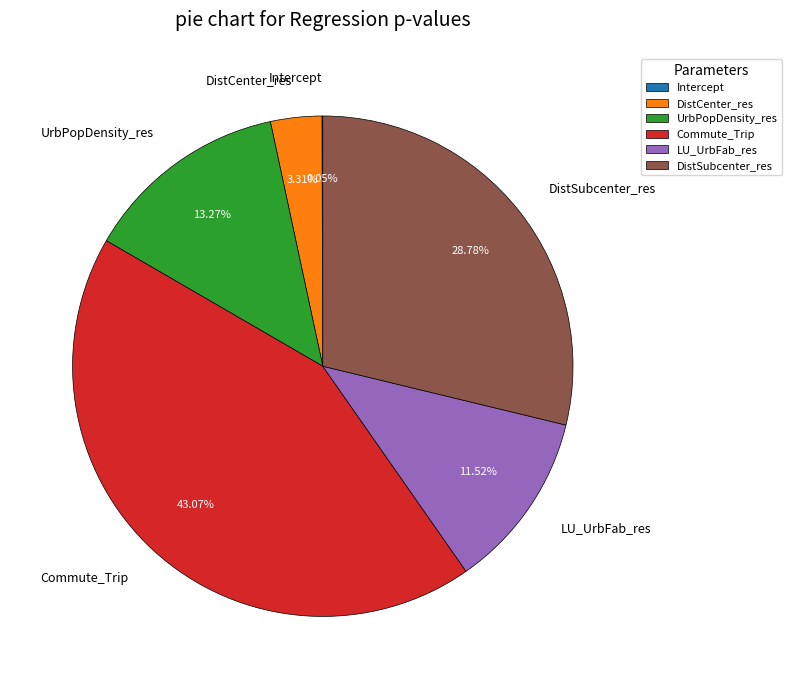

Is there any slice that represents more than half of the pie?

No